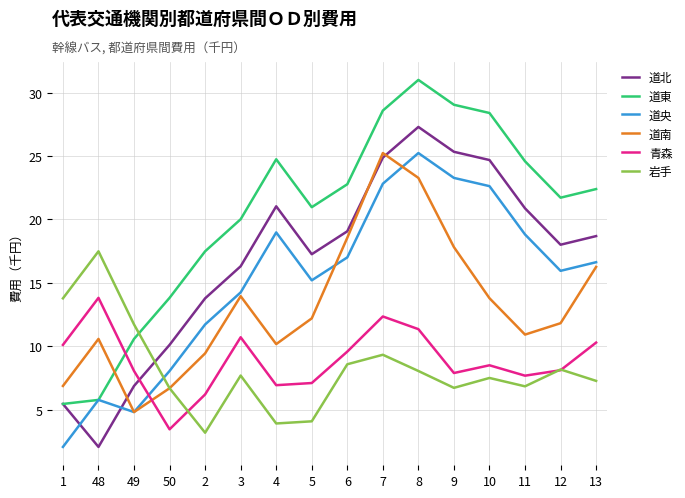

How many lines are shown in the chart?

6